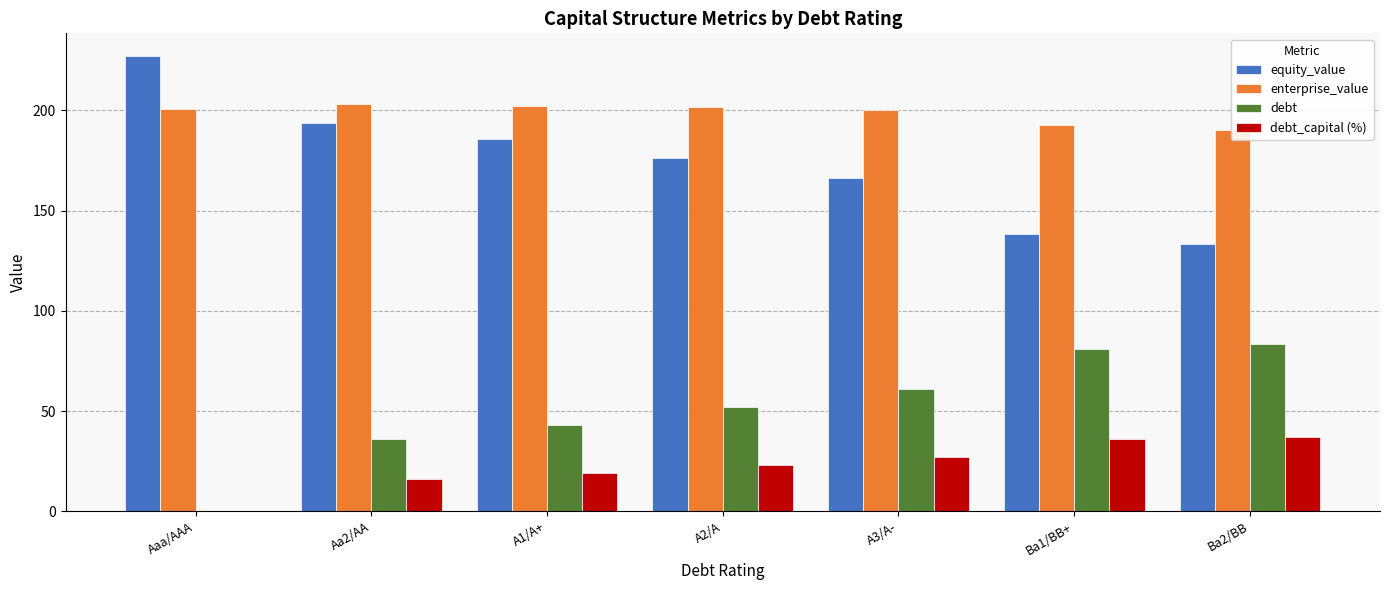

List the labels in order of debt_capital (%) value, smallest first.

Aaa/AAA, Aa2/AA, A1/A+, A2/A, A3/A-, Ba1/BB+, Ba2/BB